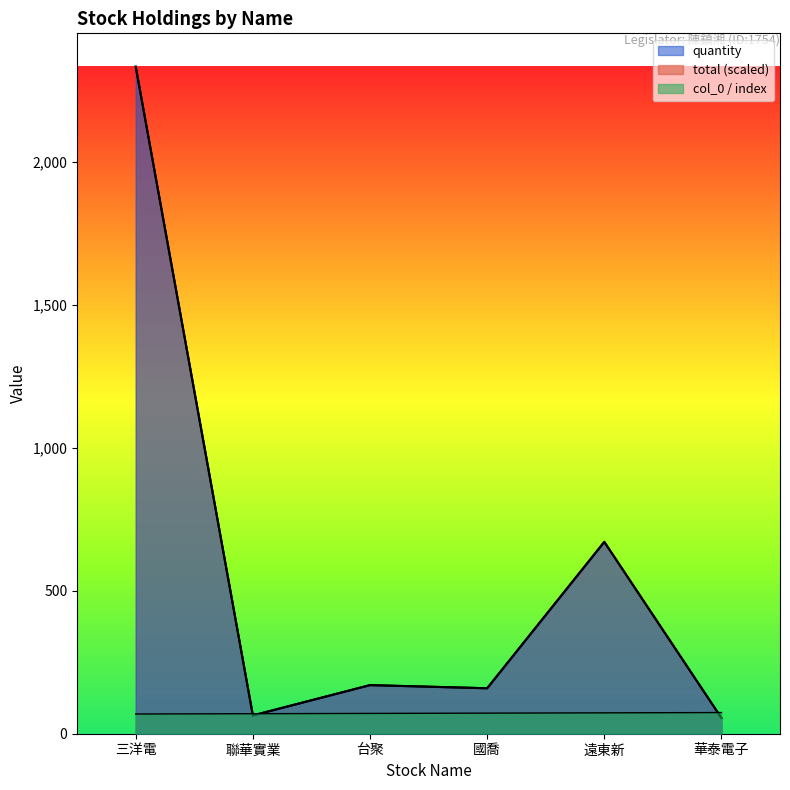

Between which two adjacent categories do col_0 and total first intersect?

三洋電 and 聯華實業